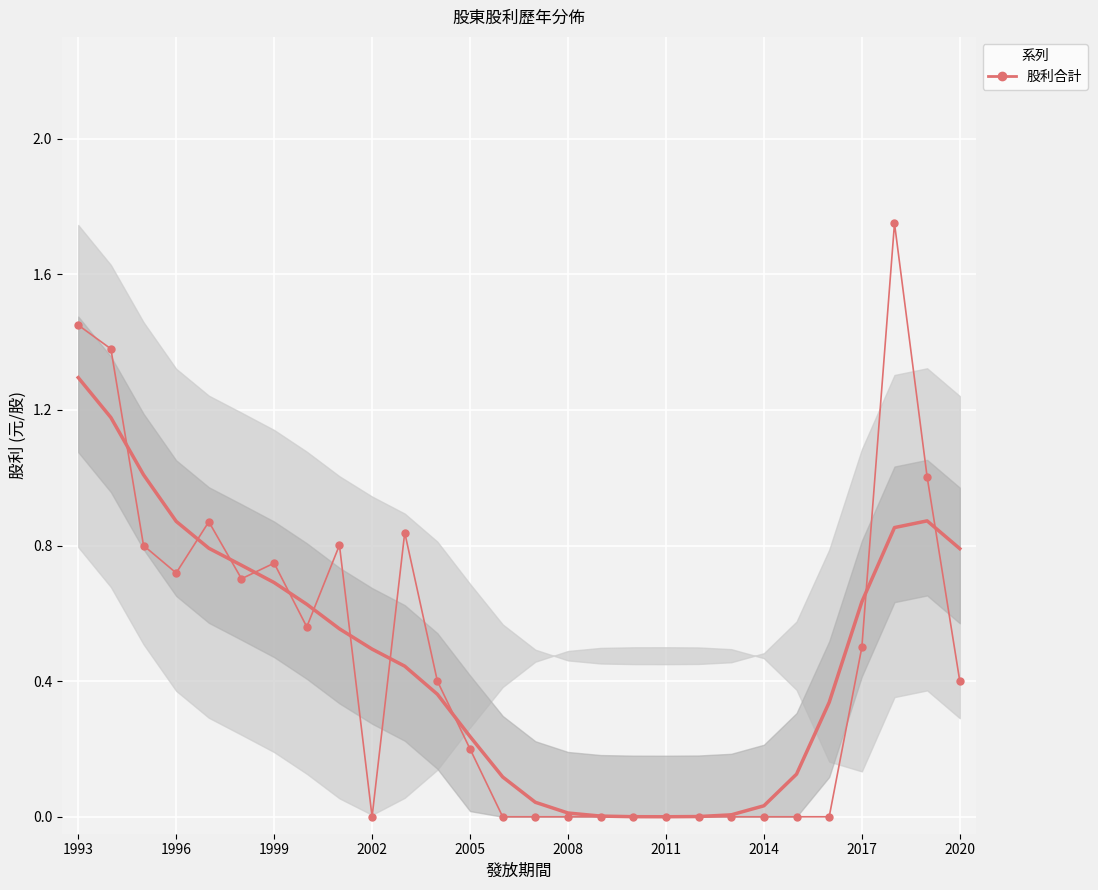

Between 16 and 1999, which is larger?

1999